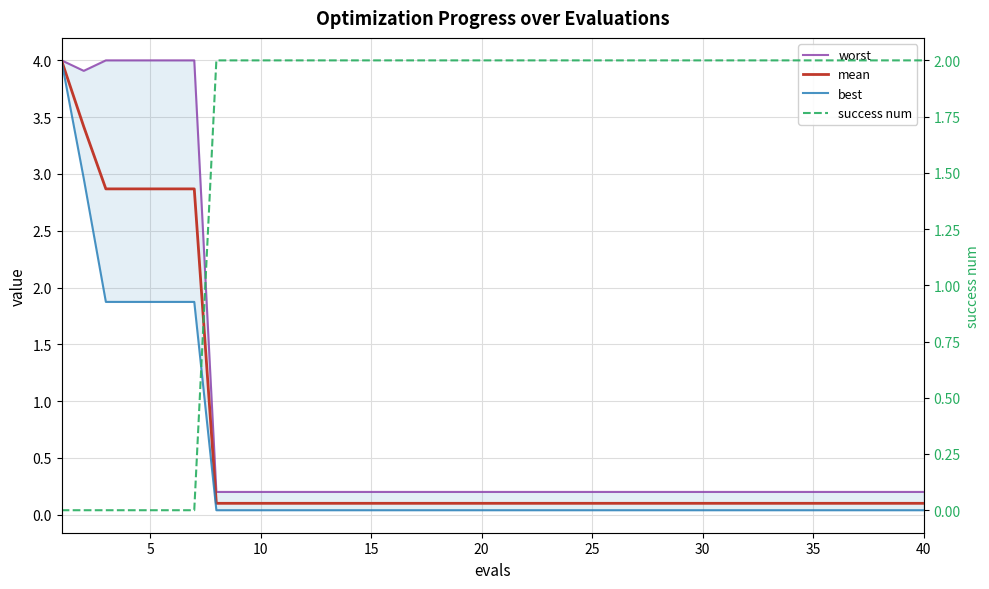

Does the chart display data point markers on the line(s)?

No